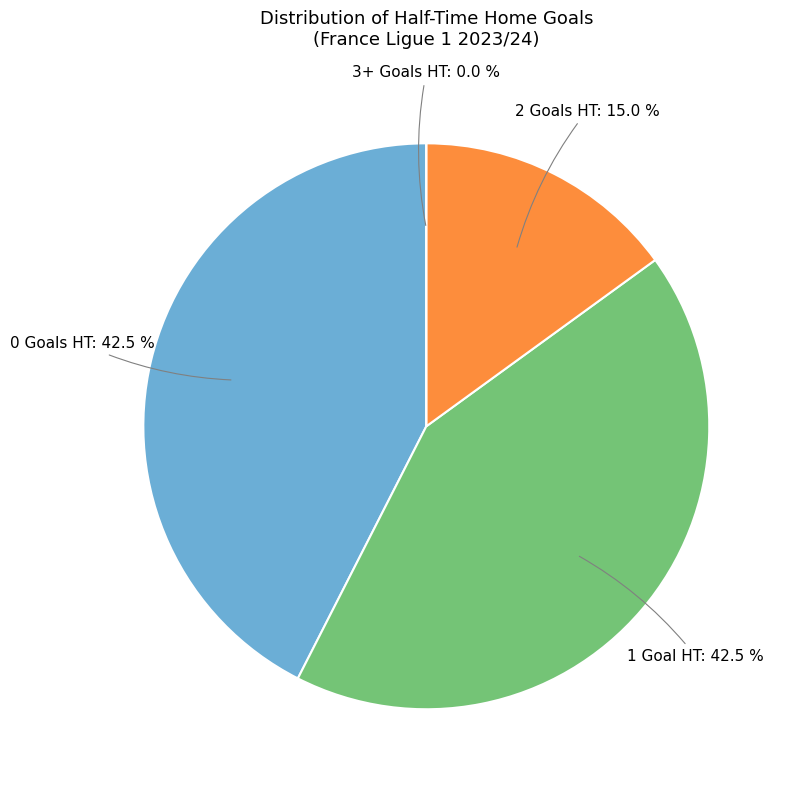

Does 1 account for over 50% of the chart?

No